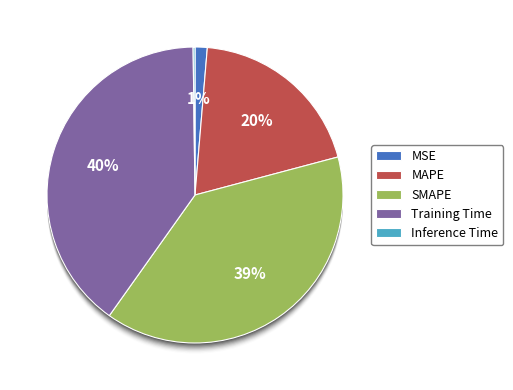

Which slice is the largest?

Training Time